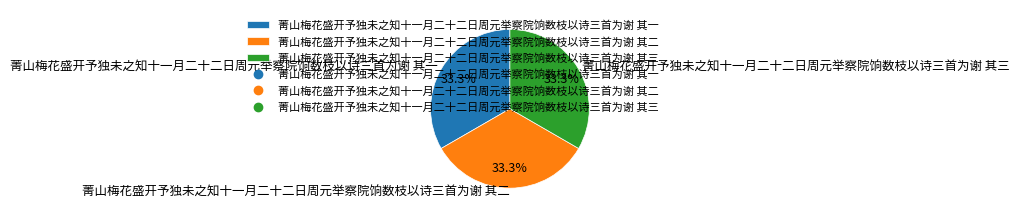

Approximately how many times larger is the value at 菁山梅花盛开予独未之知十一月二十二日周元举察院饷数枝以诗三首为谢 其二 compared to 菁山梅花盛开予独未之知十一月二十二日周元举察院饷数枝以诗三首为谢 其三?

1.0